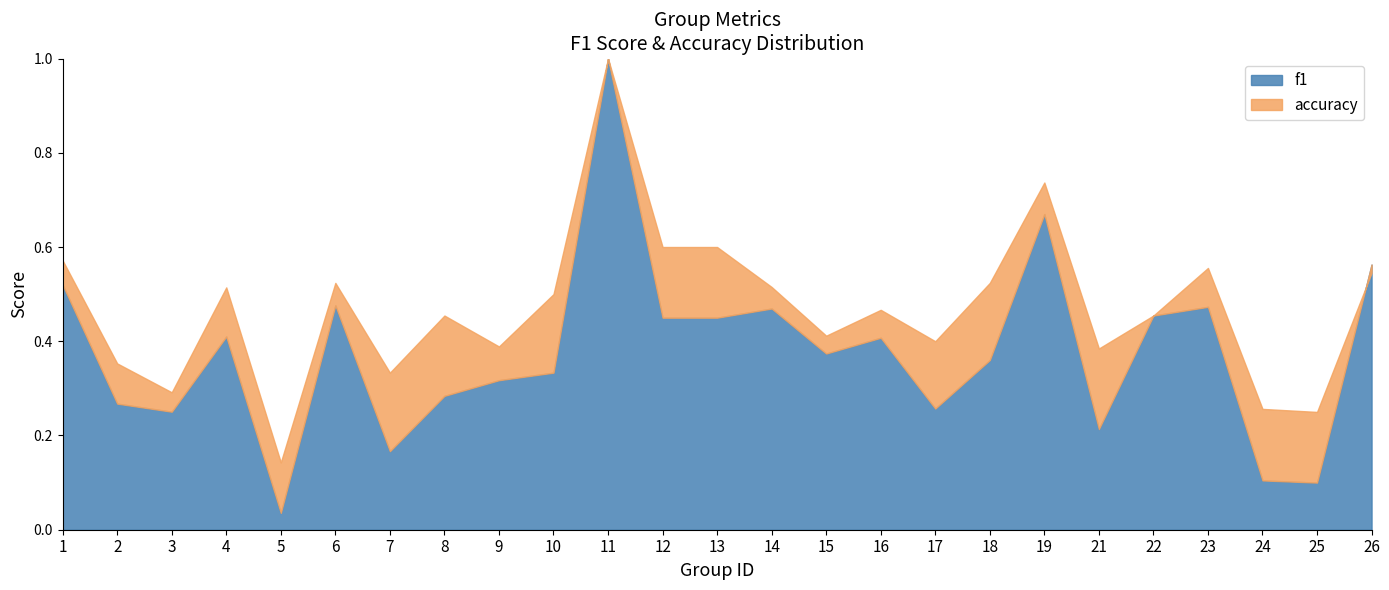

How many interior local peaks does the accuracy series have?

7